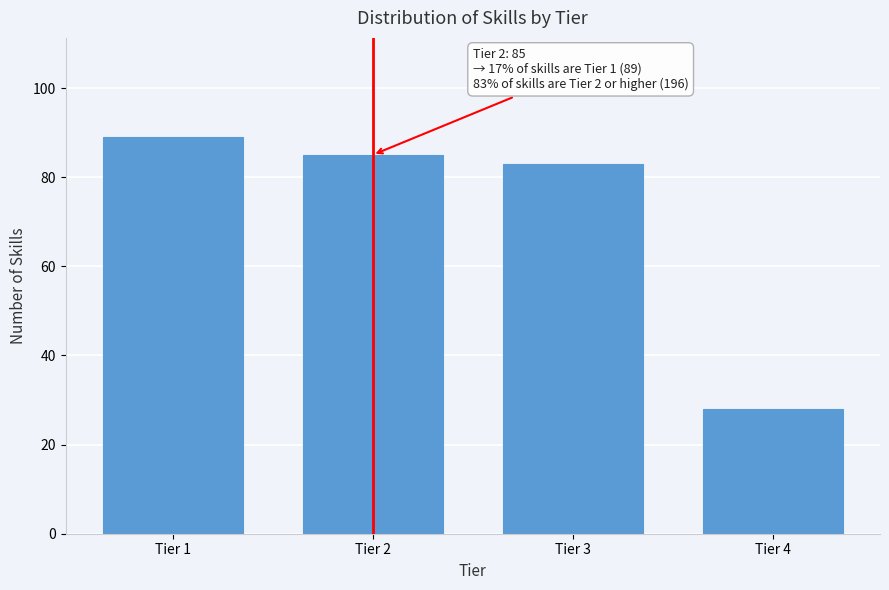

Reading left to right, extract all data points from this chart.

Tier 1=89	Tier 2=85	Tier 3=83	Tier 4=28